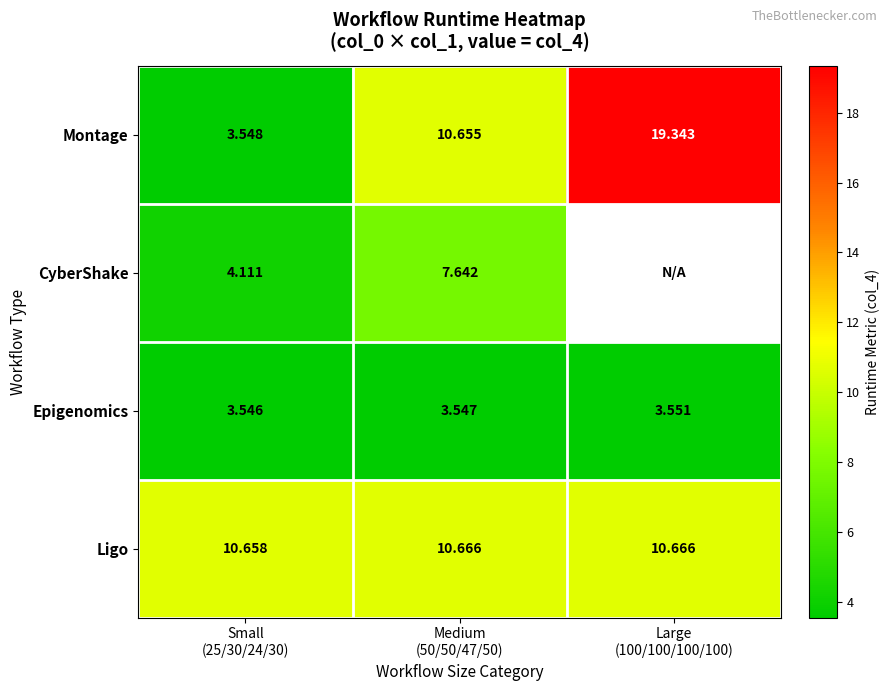

Which has a higher value, Large
(100/100/100/100) or Medium
(50/50/47/50)?

Large
(100/100/100/100)